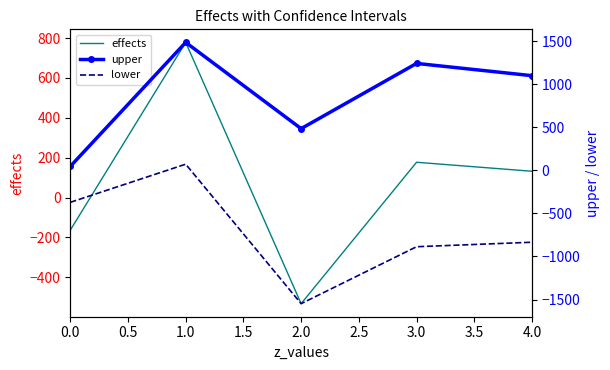

Which series has the largest total across all categories?

upper